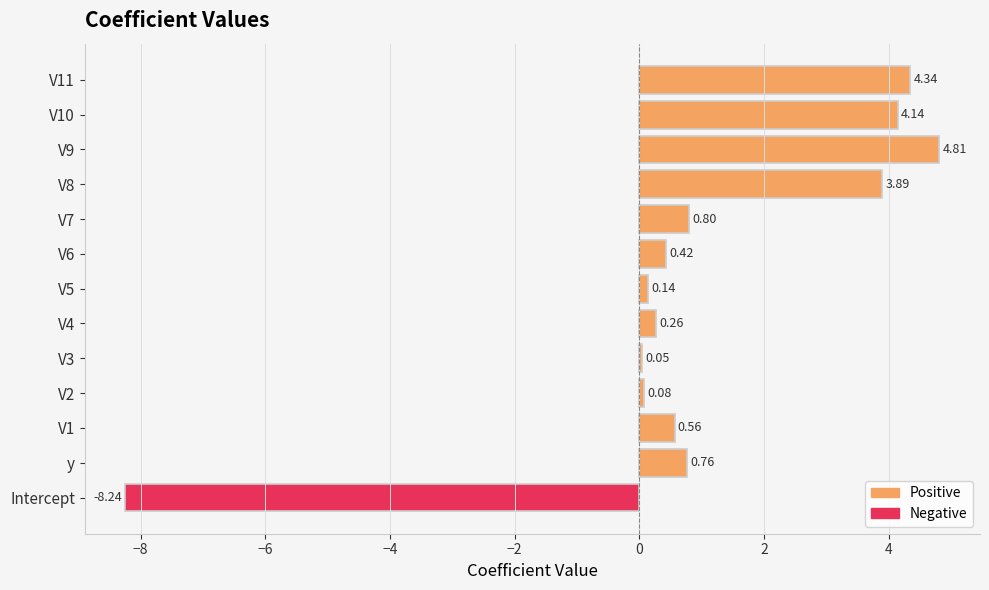

Does the chart contain stacked bars?

No